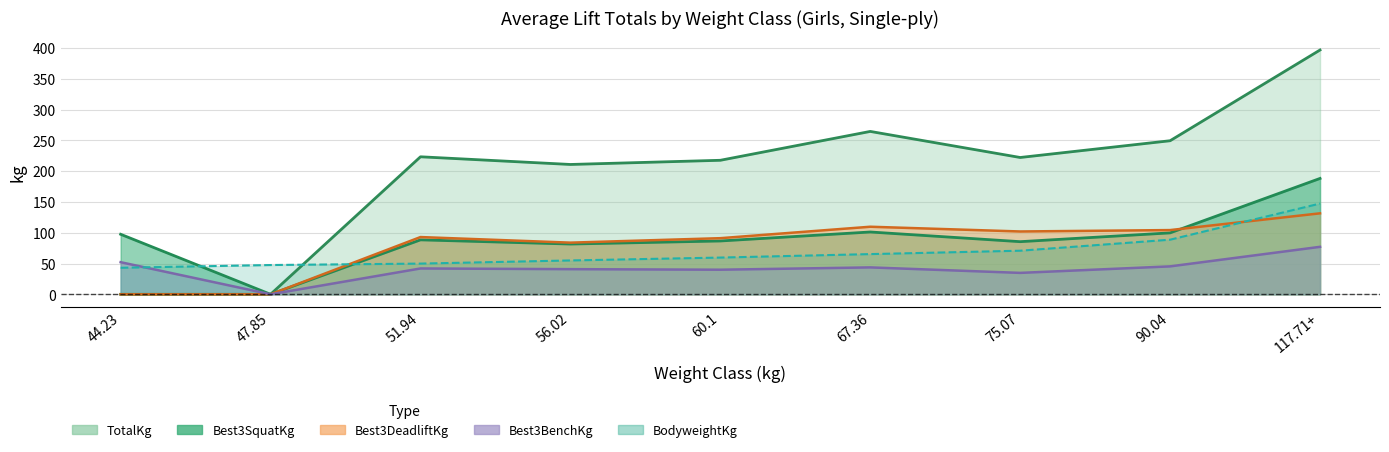

Which label corresponds to the smallest value in the chart?

47.85